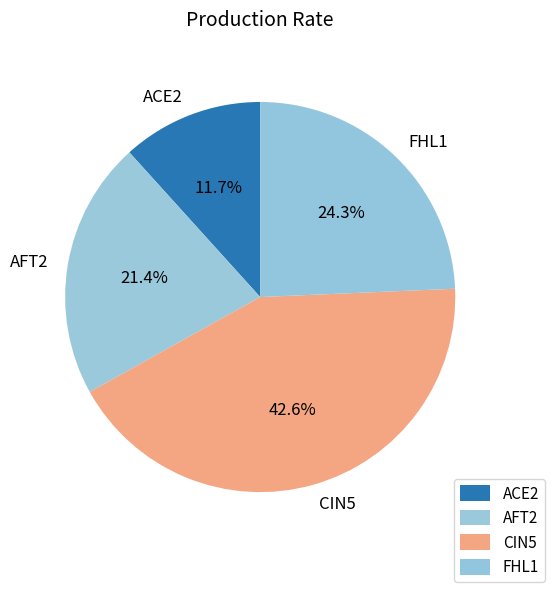

To the nearest percent, what is the difference between the ACE2 and AFT2 slice percentages?

10%